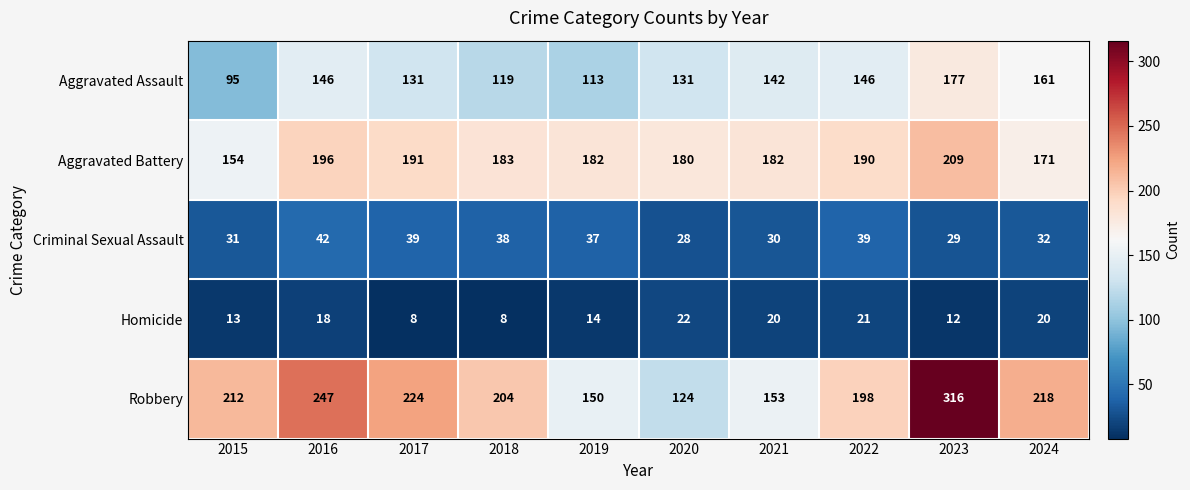

Is the value of Robbery at 2016 greater than the value of Homicide at 2016?

Yes